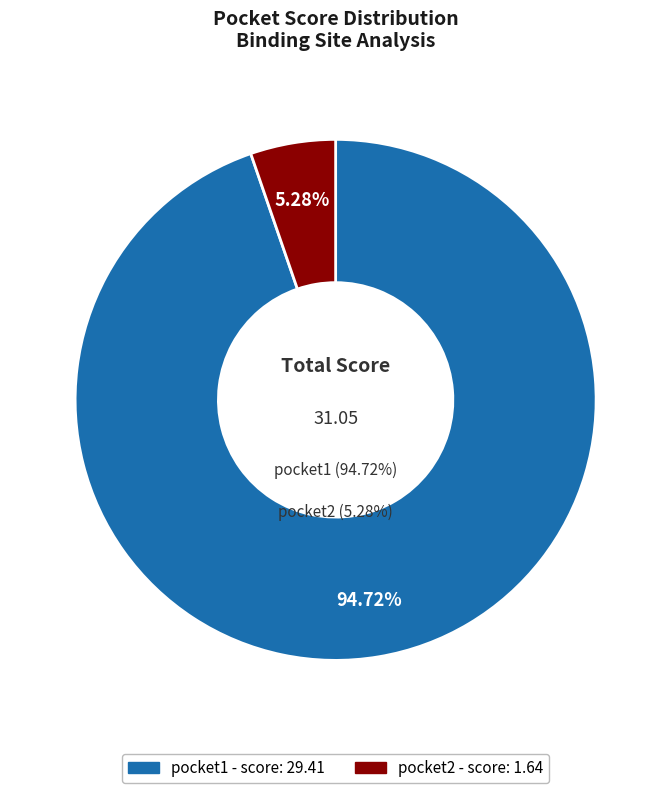

Rank the categories by value from lowest to highest.

pocket2, pocket1